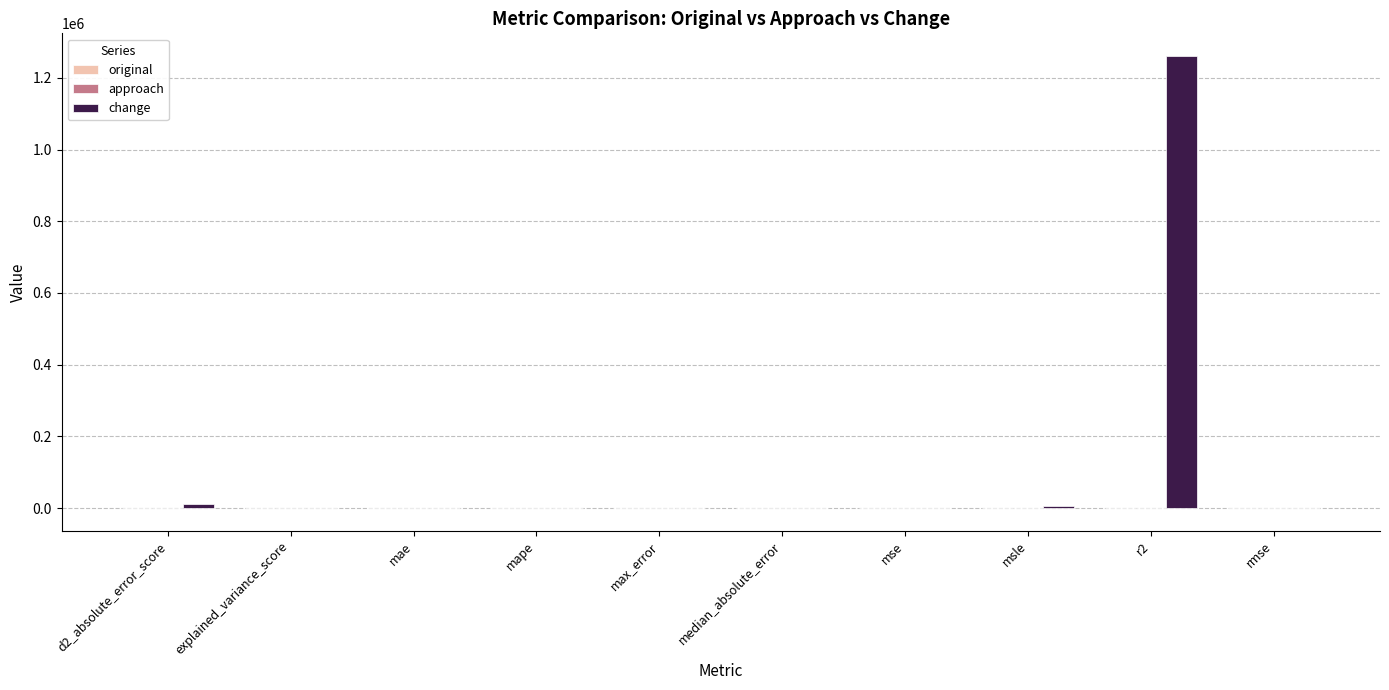

At which label does change reach its peak?

r2